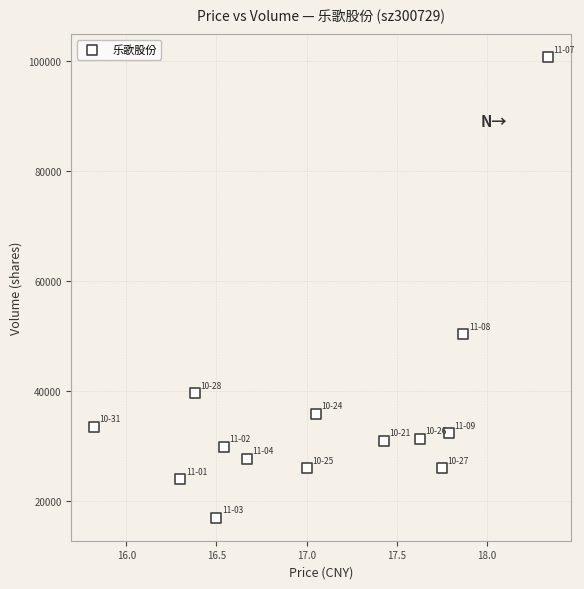

What is the range of Y values (max minus min)?

83609